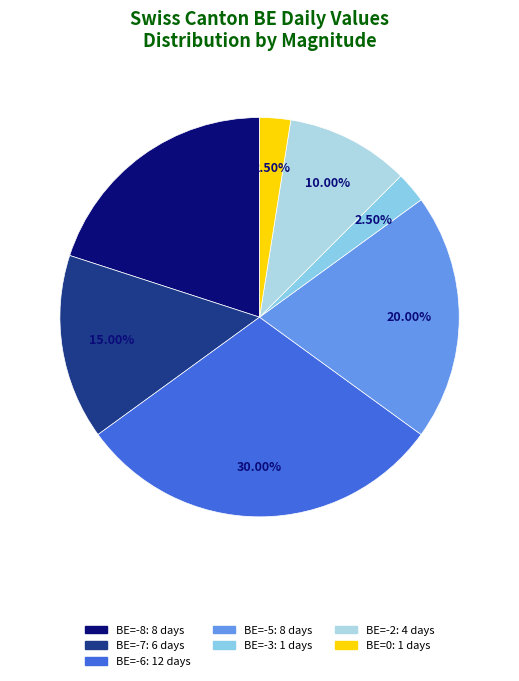

Count the number of slices in the pie.

7